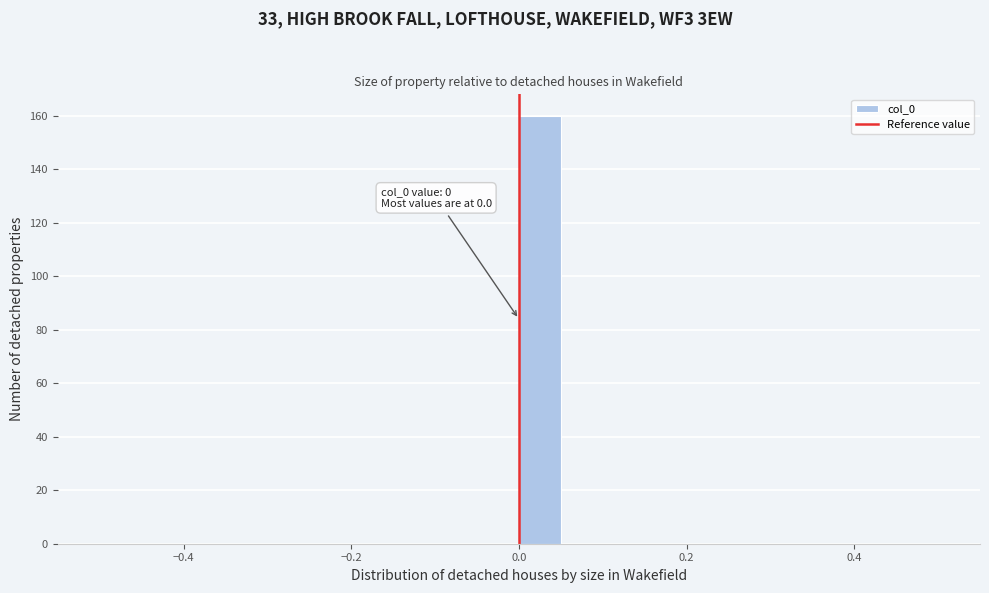

Read against the x-axis, roughly where is the centre of the tallest bar?

0.02